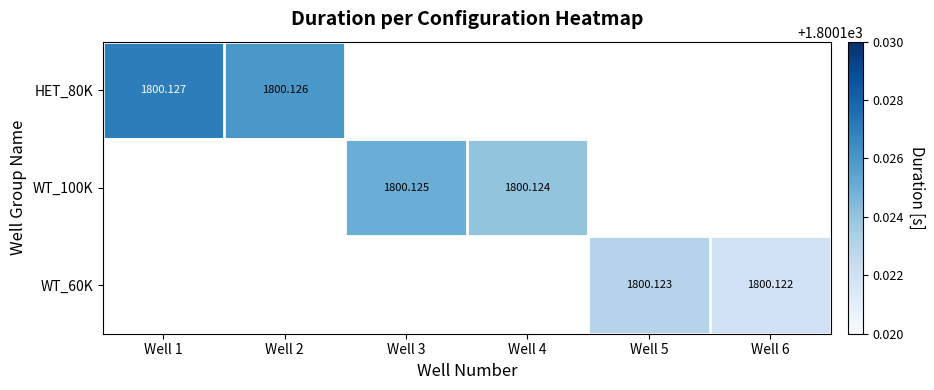

How many positive values does the WT_60K series have?

2